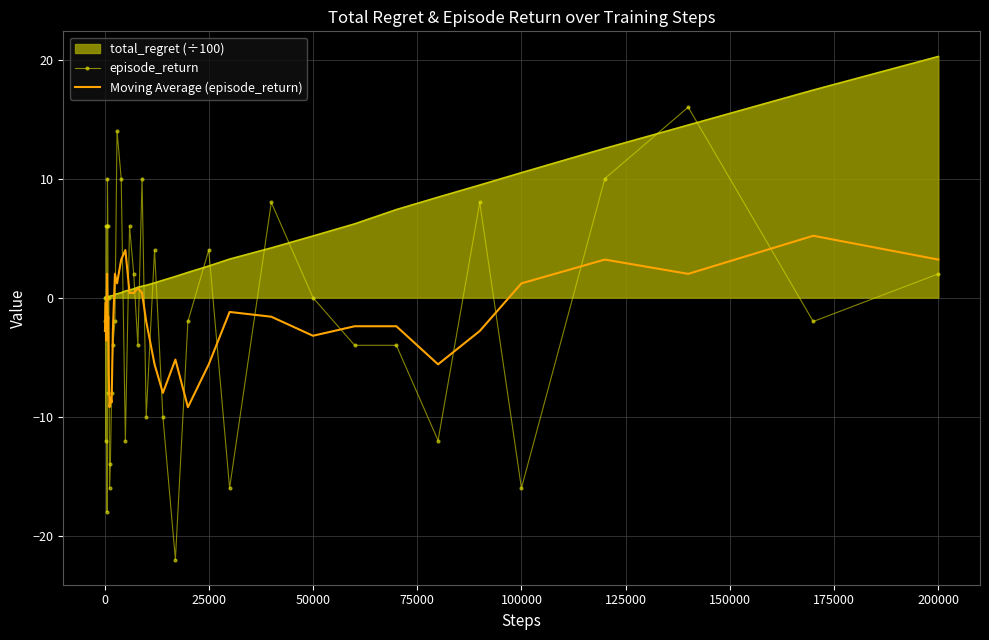

What is the minimum value shown in the chart?

-22.0